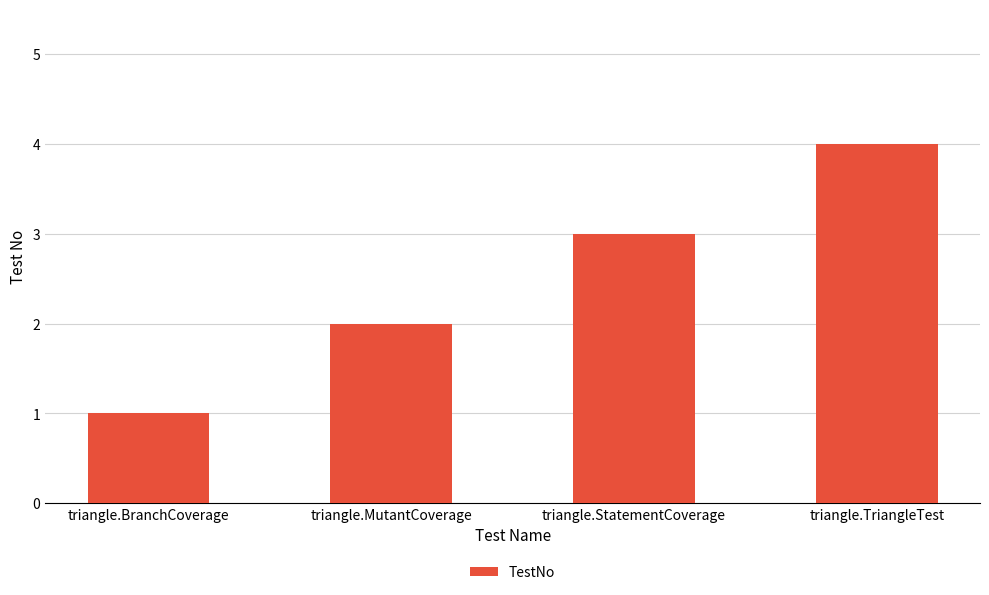

Approximately how many times larger is the value at triangle.MutantCoverage compared to triangle.BranchCoverage?

2.0